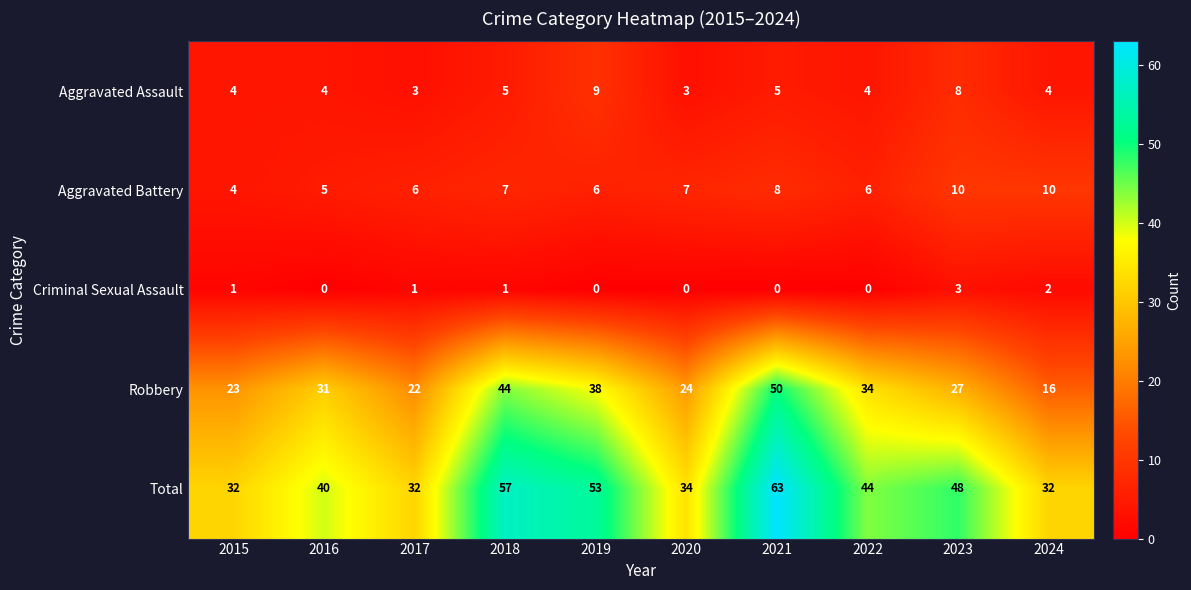

Which label corresponds to the largest value in the chart?

2021